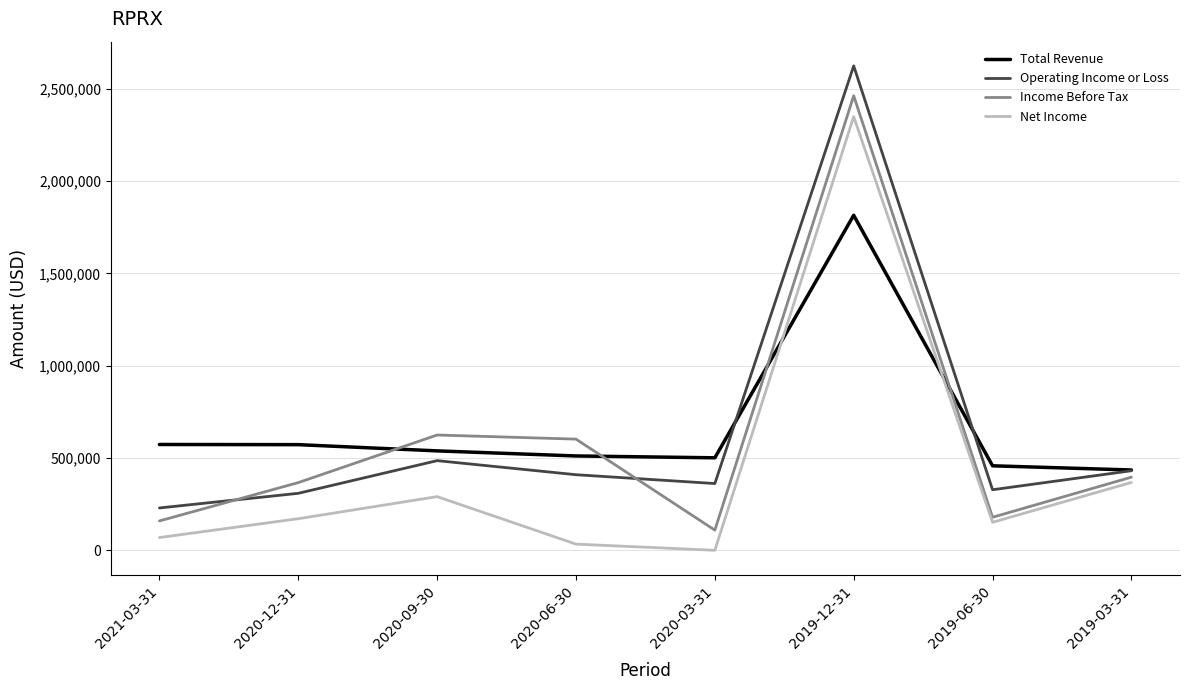

How many times do Net Income and Total Revenue cross each other?

2